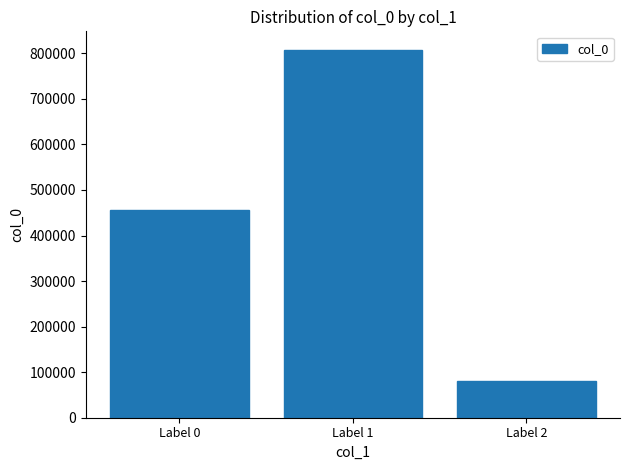

Is it true that the value at Label 2 is 80656?

True